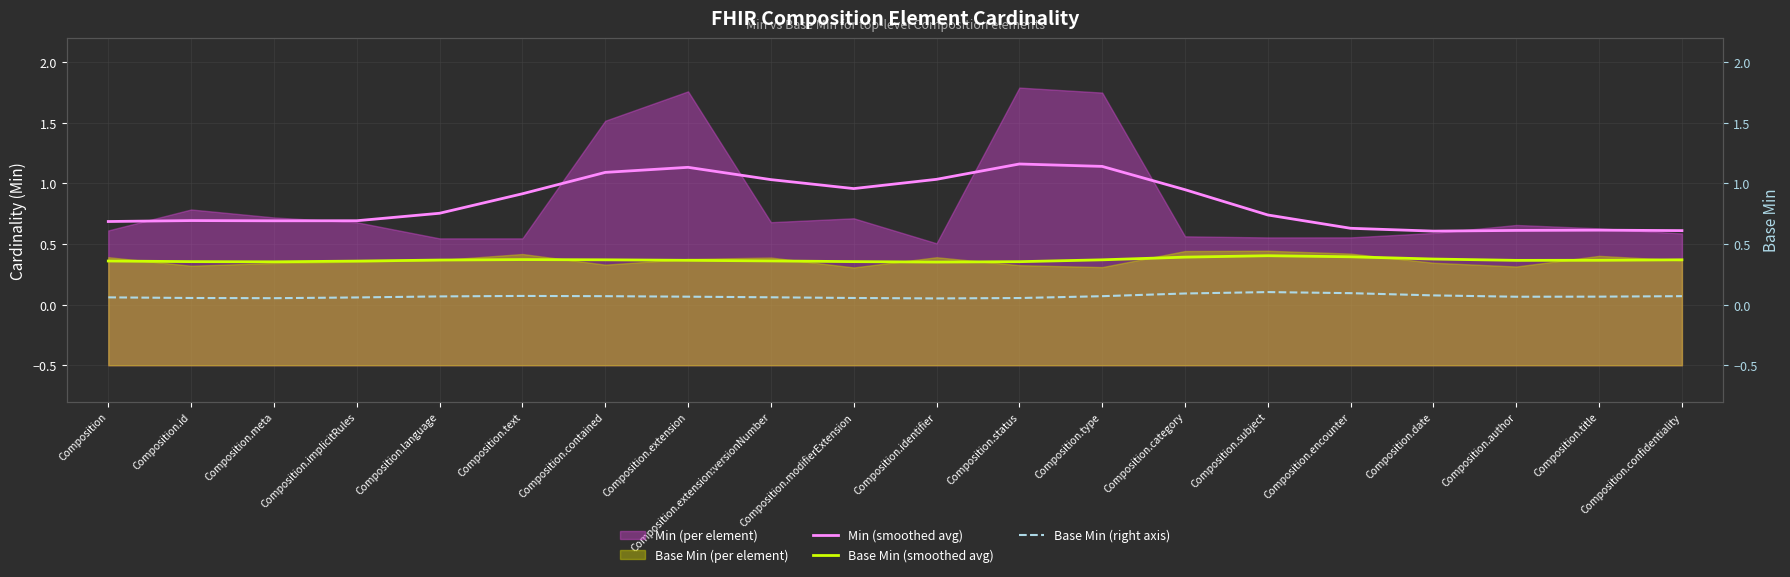

Is it true that Base Min (smoothed avg) equals 0.6 at Composition.text?

False